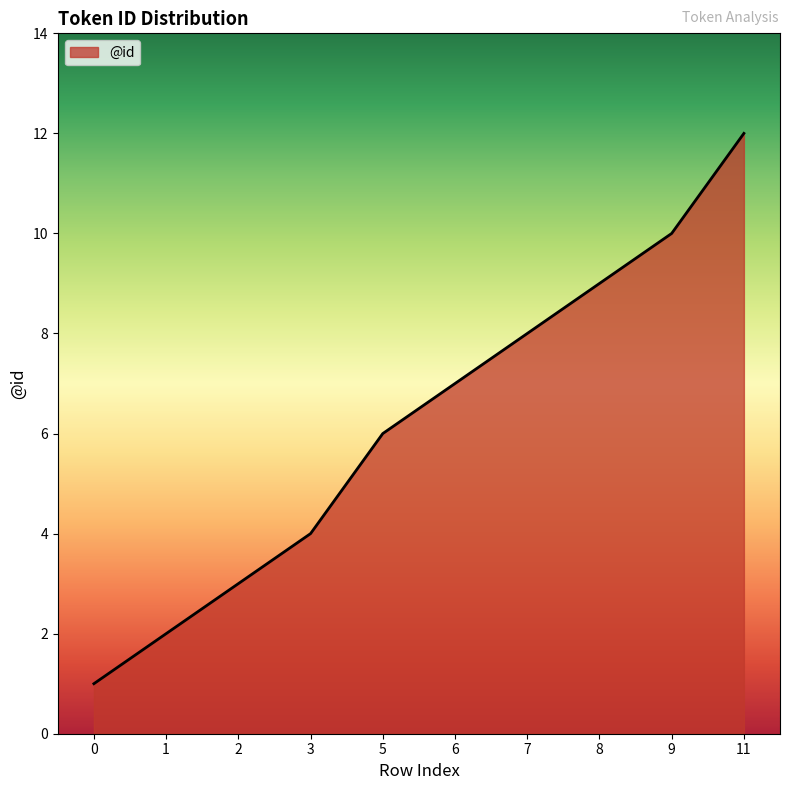

At which label is the value closest to 6?

5